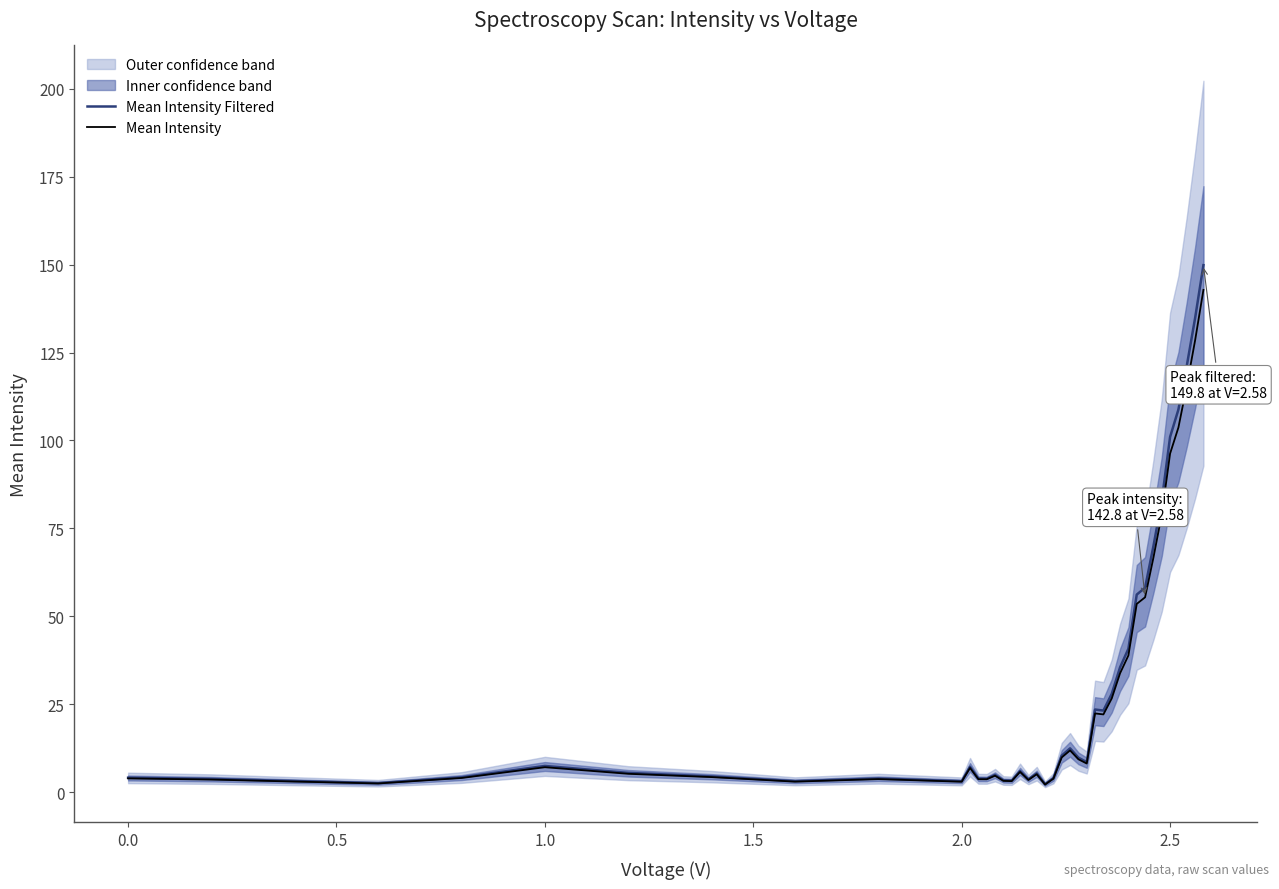

The value of Mean Intensity Filtered at 15 is 5.4. True or false?

False